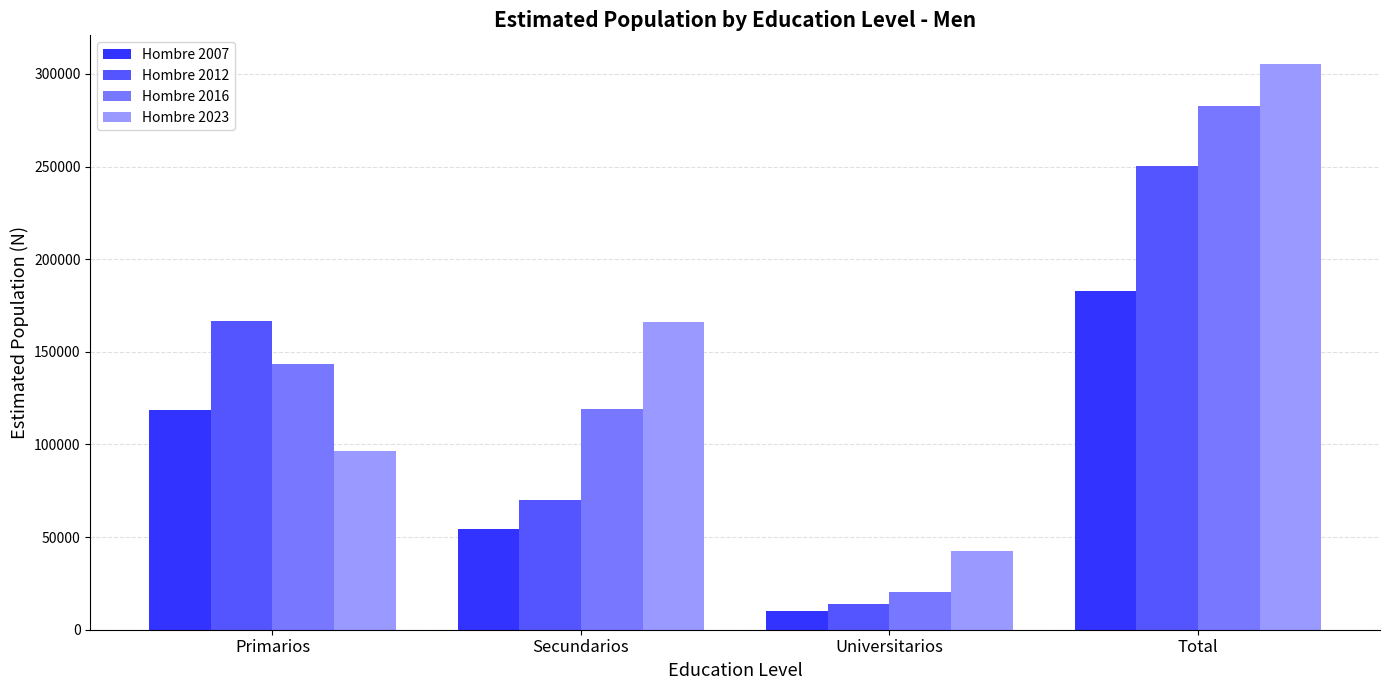

What is the difference between the Hombre 2012 values at Total and Universitarios?

236275